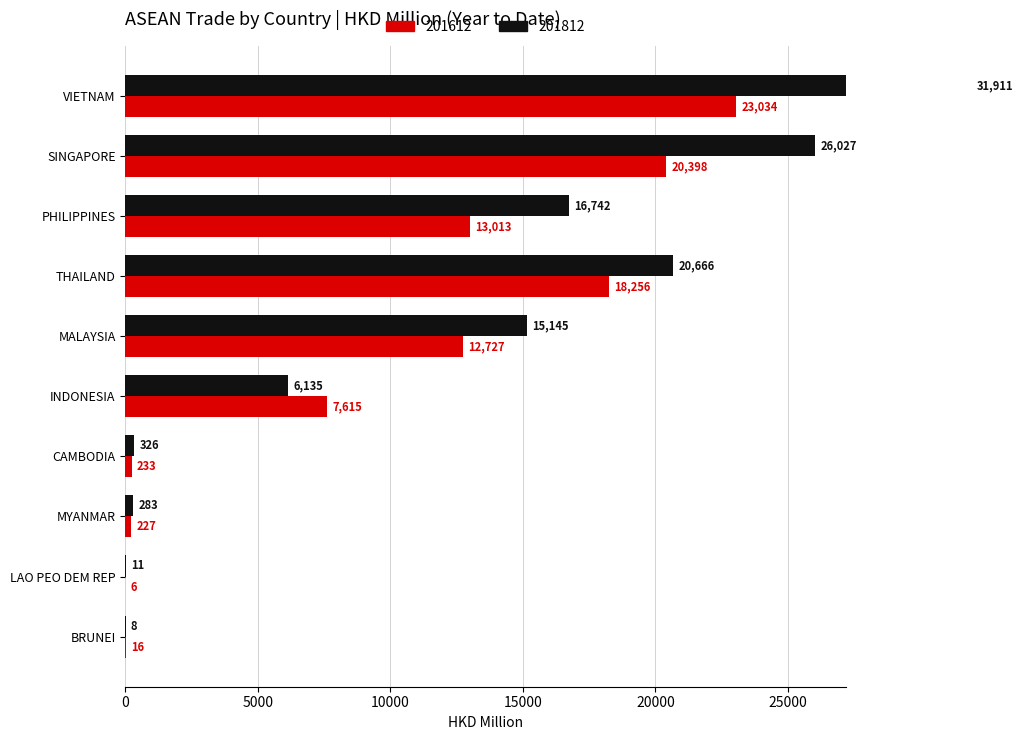

What is the total value across all series at THAILAND?

38921.9